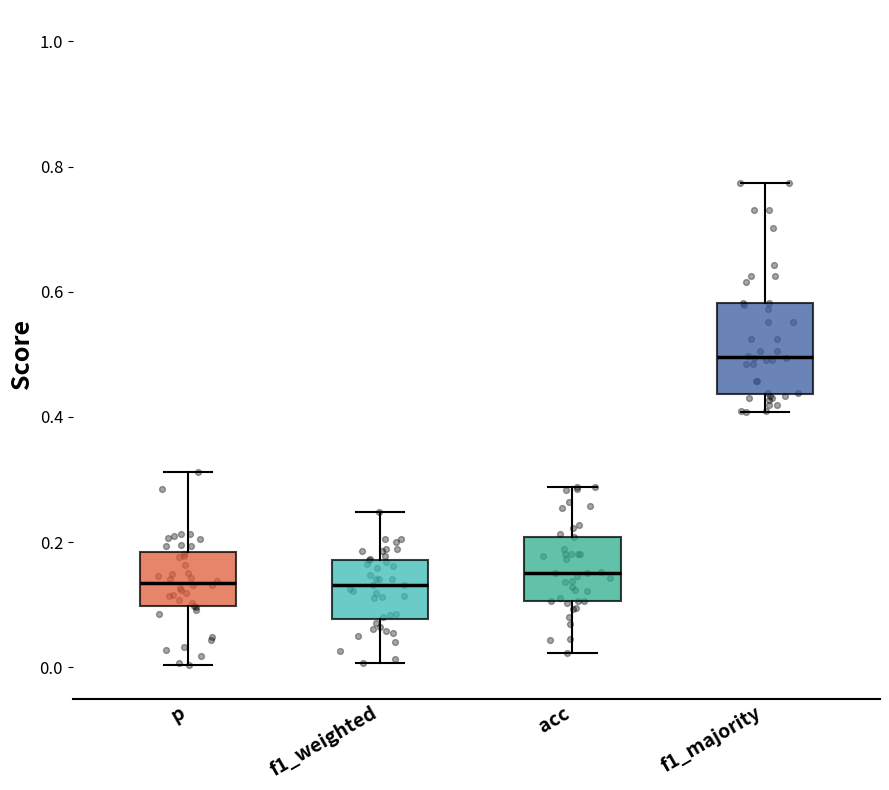

Where does the lower whisker of the box for acc end on the y-axis? The values are not printed on the chart, so give them approximately, as read against the axis.

0.02